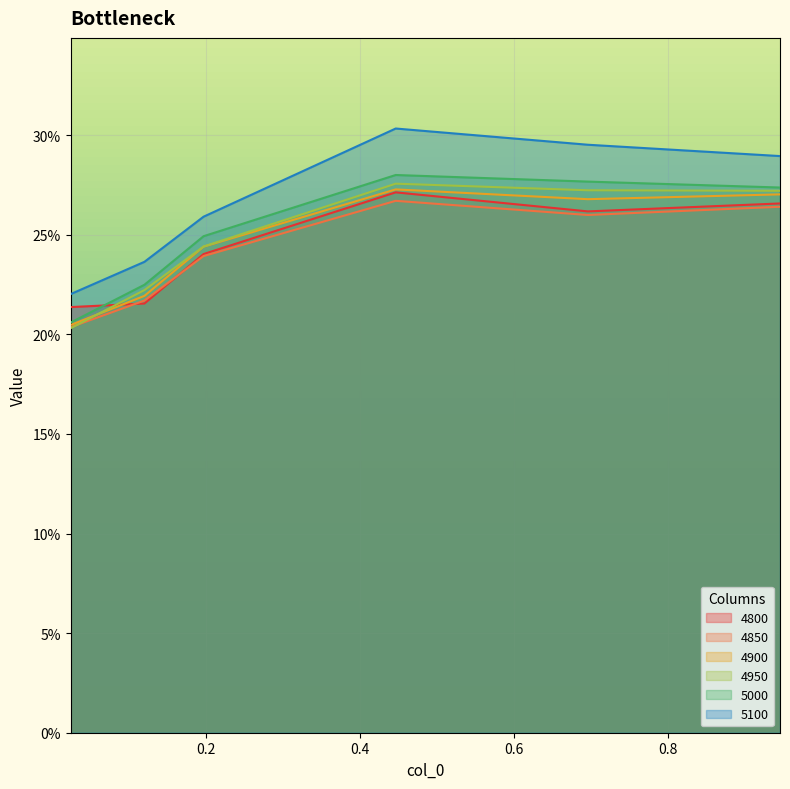

What are all the series names shown in the legend?

4800, 4850, 4900, 4950, 5000, 5100